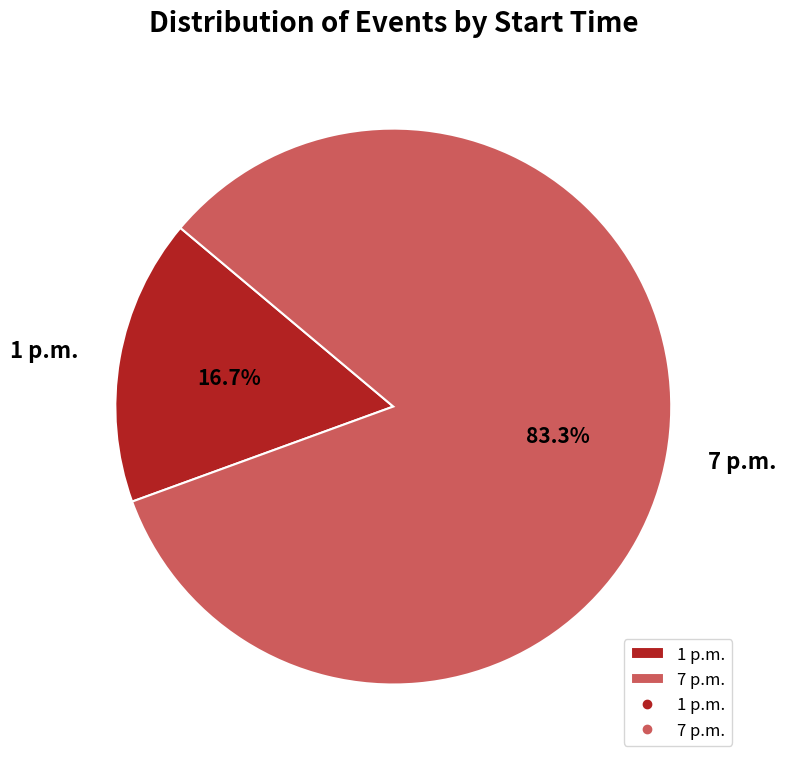

What is the ratio of the value at 1 p.m. to the value at 7 p.m.?

0.2